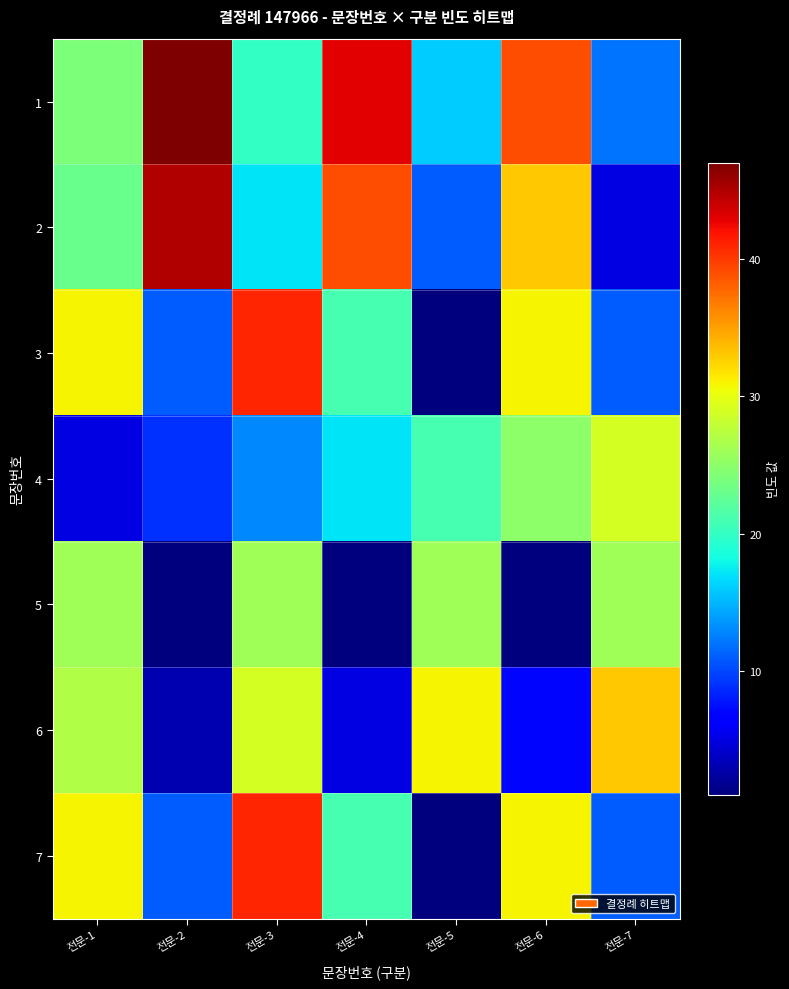

At how many categories does at least one series exceed 8?

7